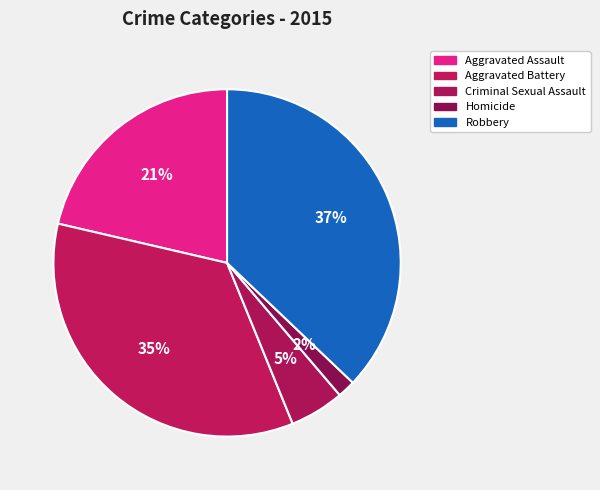

Is it true that Aggravated Assault is 27% of the pie?

False